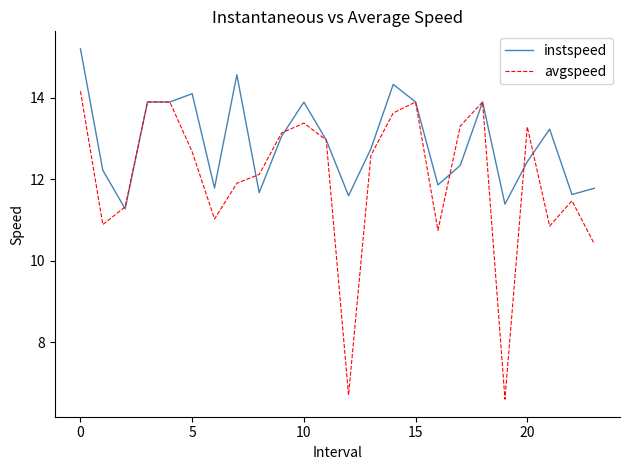

Which series has the largest total across all categories?

instspeed